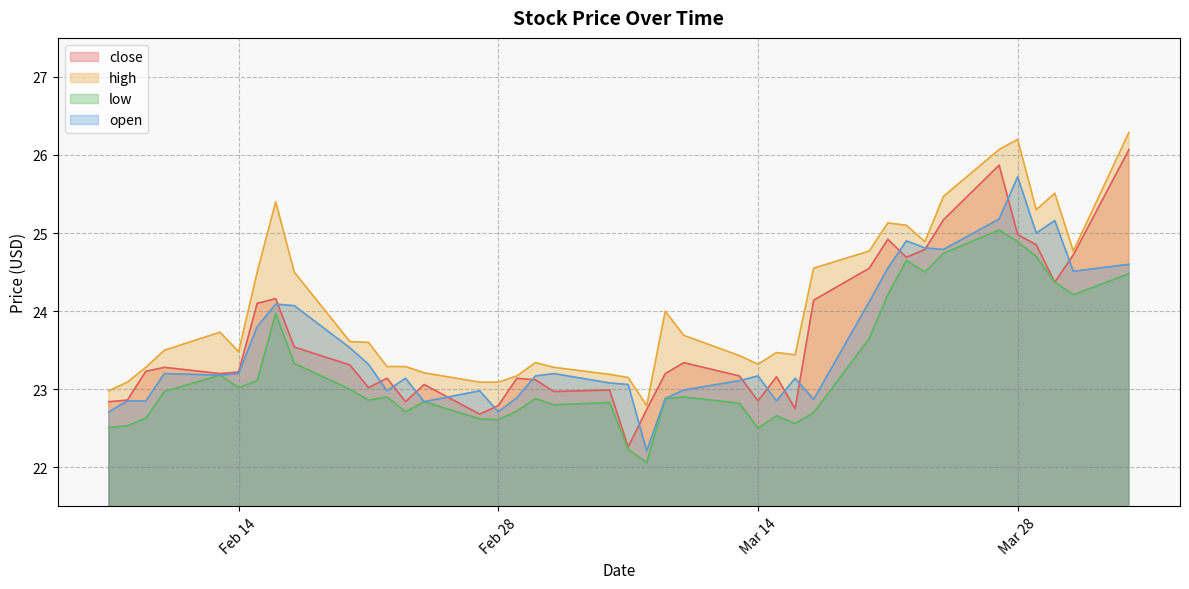

Which category has the highest value in the high series?

2023-04-03